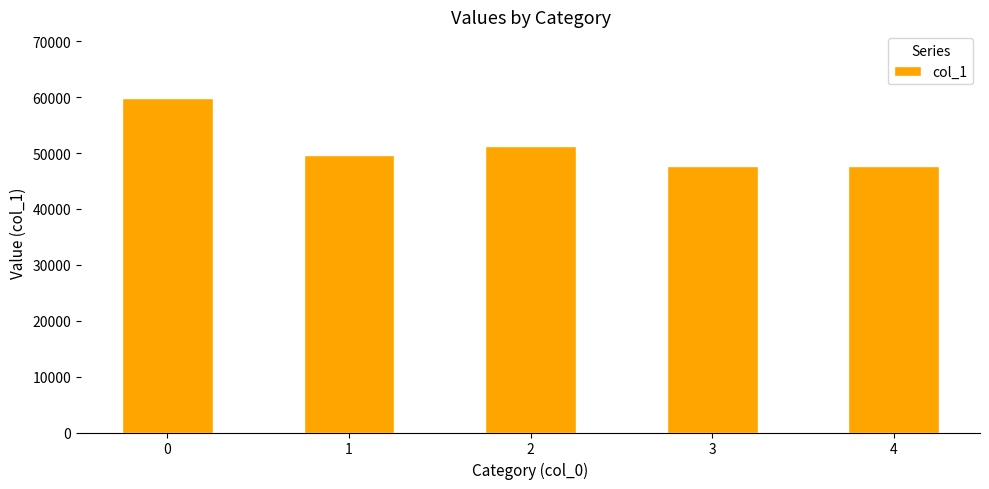

How many series are shown in this chart?

1